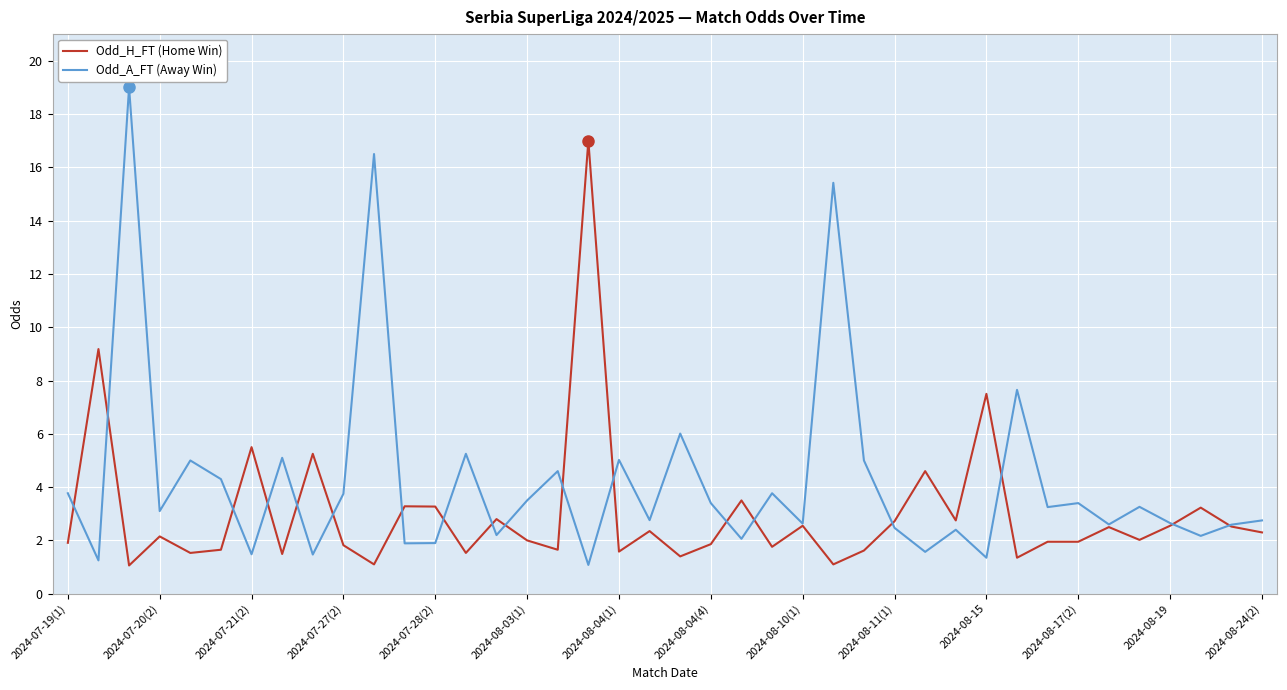

List the series in order of their overall mean, lowest first.

Odd_H_FT (Home Win), Odd_A_FT (Away Win)